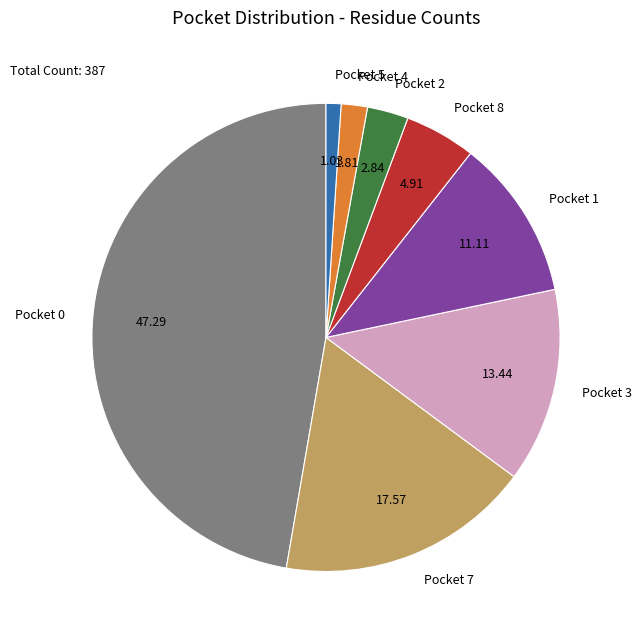

Is there a majority slice in this chart?

No